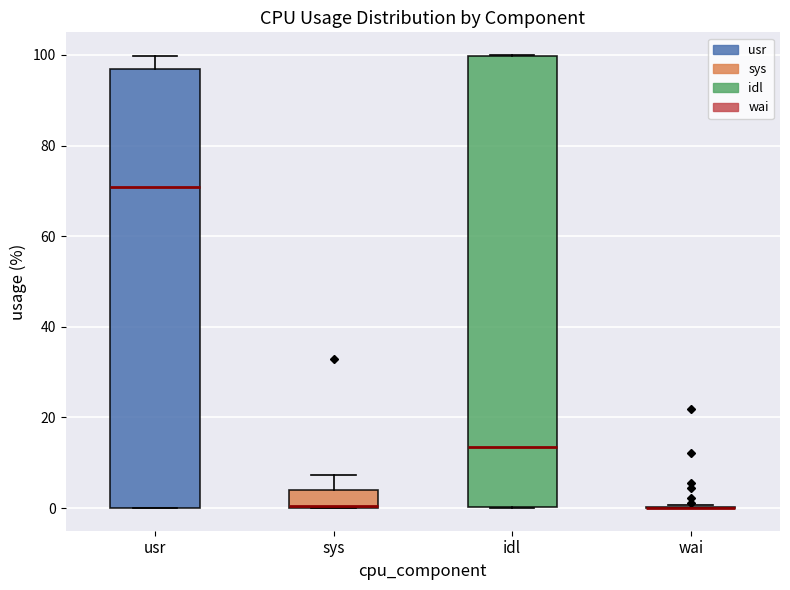

Where does the upper whisker of the box for usr end on the y-axis? The values are not printed on the chart, so give them approximately, as read against the axis.

100